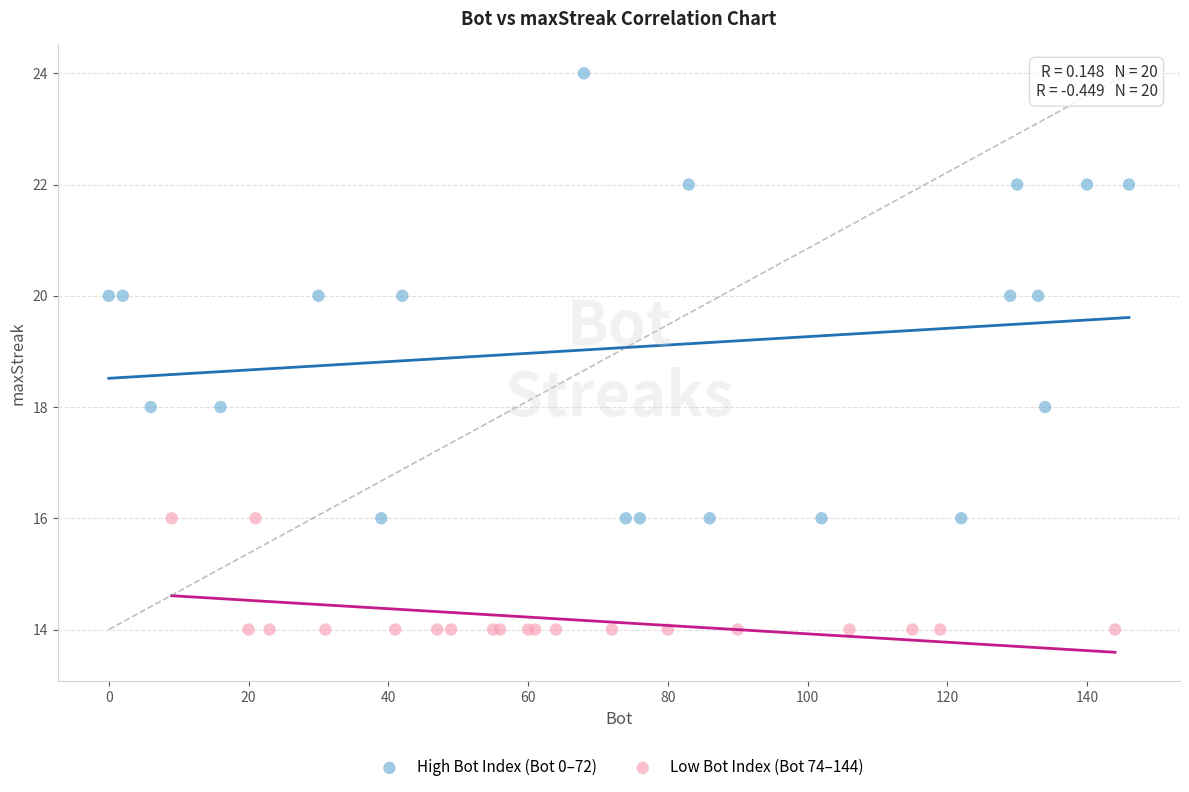

Which series reaches the minimum Y coordinate?

Low Bot Index (Bot 74–144)